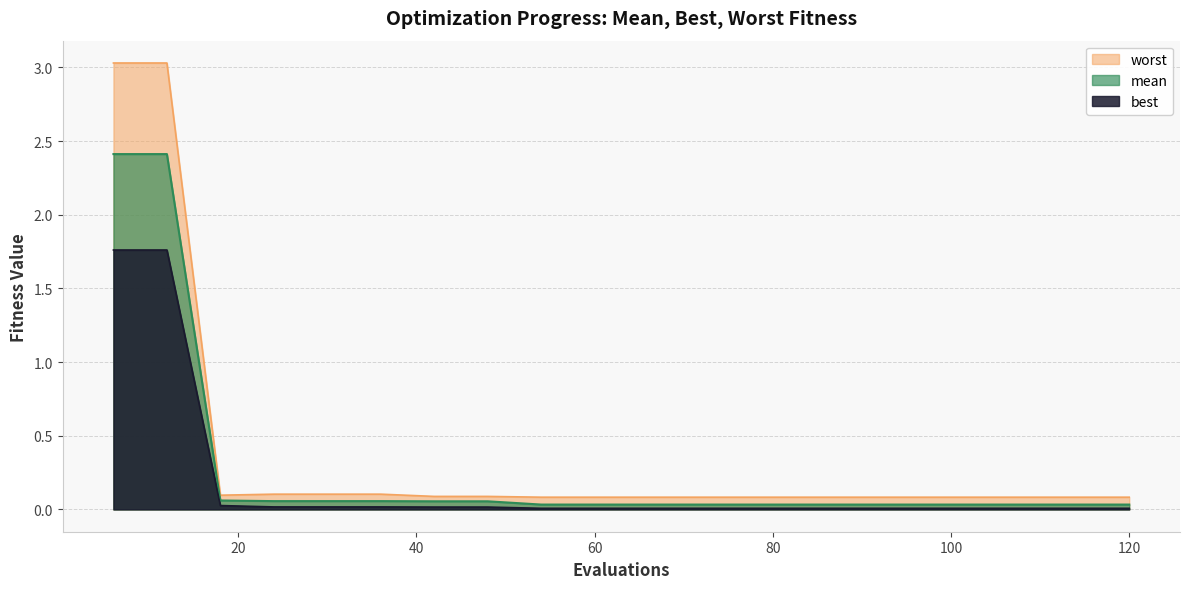

Which series has the widest spread of values?

worst